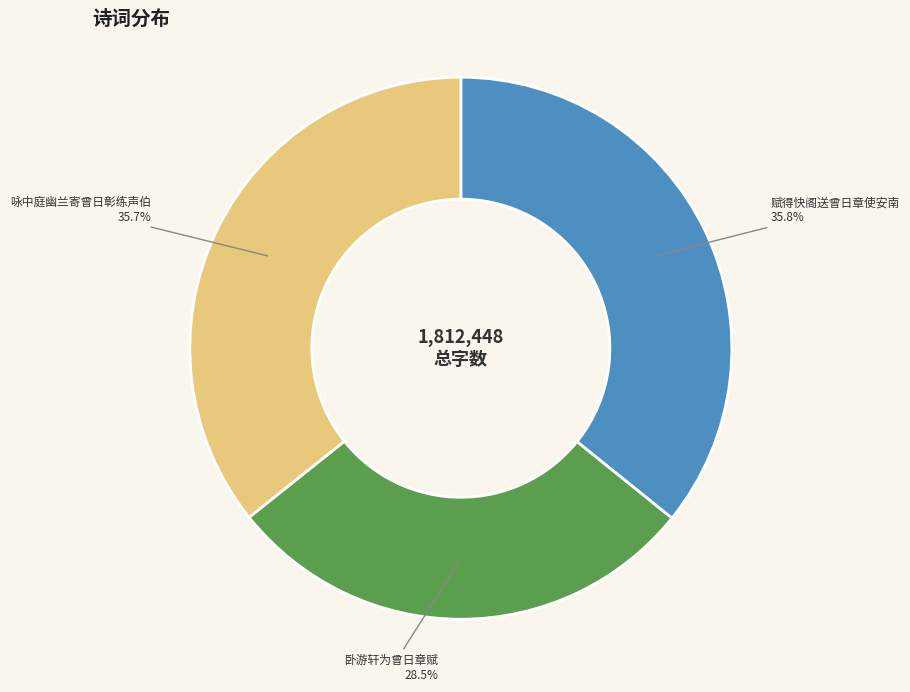

Which slice is the smallest?

卧游轩为曾日章赋